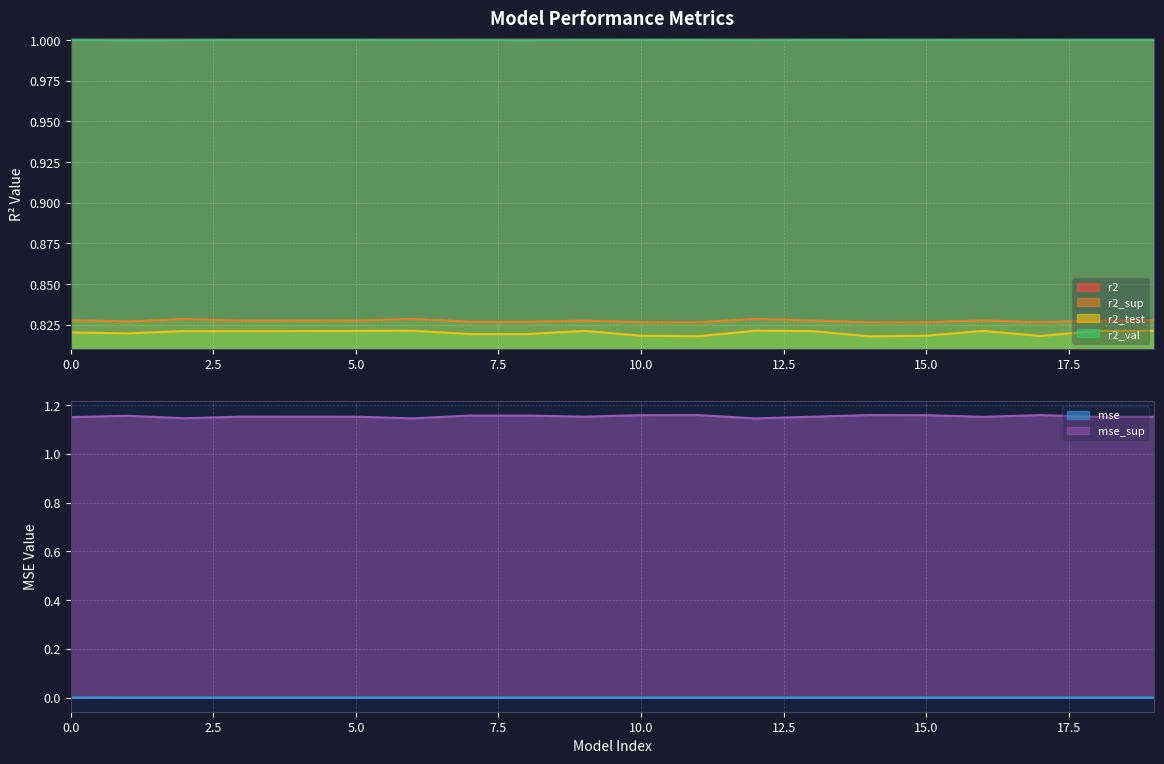

Reading left to right, list all the values displayed in this chart.

r2: 1.0	1.0	1.0	1.0	1.0	1.0	1.0	1.0	1.0	1.0	1.0	1.0	1.0	1.0	1.0	1.0	1.0	1.0	1.0	1.0
r2_sup: 0.8	0.8	0.8	0.8	0.8	0.8	0.8	0.8	0.8	0.8	0.8	0.8	0.8	0.8	0.8	0.8	0.8	0.8	0.8	0.8
r2_test: 0.8	0.8	0.8	0.8	0.8	0.8	0.8	0.8	0.8	0.8	0.8	0.8	0.8	0.8	0.8	0.8	0.8	0.8	0.8	0.8
r2_val: 1.0	1.0	1.0	1.0	1.0	1.0	1.0	1.0	1.0	1.0	1.0	1.0	1.0	1.0	1.0	1.0	1.0	1.0	1.0	1.0
mse: 0.0	0.0	0.0	0.0	0.0	0.0	0.0	0.0	0.0	0.0	0.0	0.0	0.0	0.0	0.0	0.0	0.0	0.0	0.0	0.0
mse_sup: 1.2	1.2	1.1	1.2	1.2	1.2	1.1	1.2	1.2	1.2	1.2	1.2	1.1	1.2	1.2	1.2	1.2	1.2	1.2	1.2